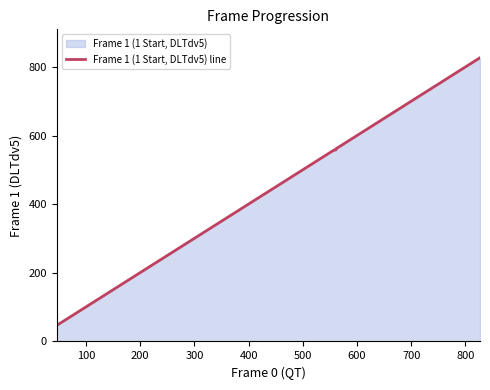

What is the difference between the maximum and minimum values?

781